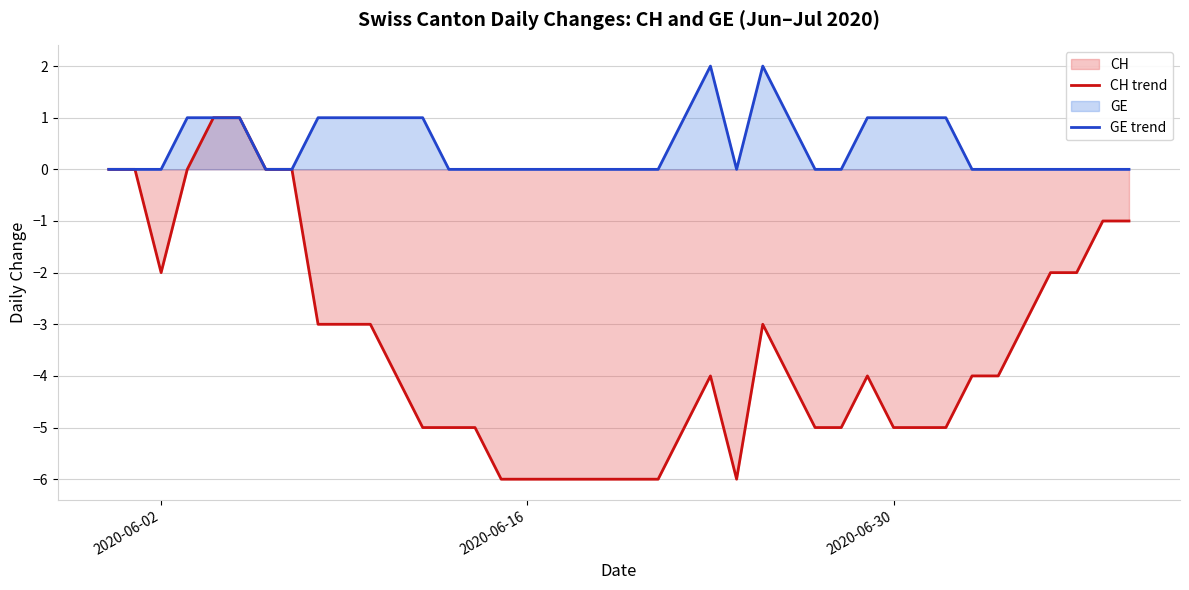

How many negative values does the CH trend series have?

33